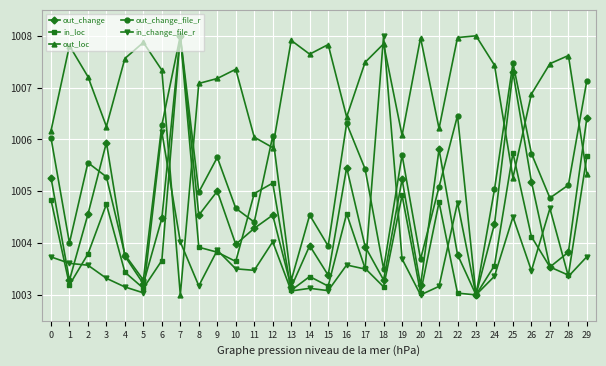

What is the maximum value for in_loc?

1008.0